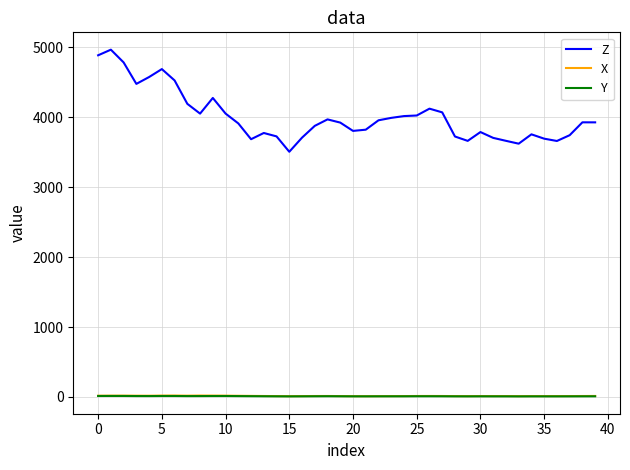

What are all the series names shown in the legend?

Z, X, Y